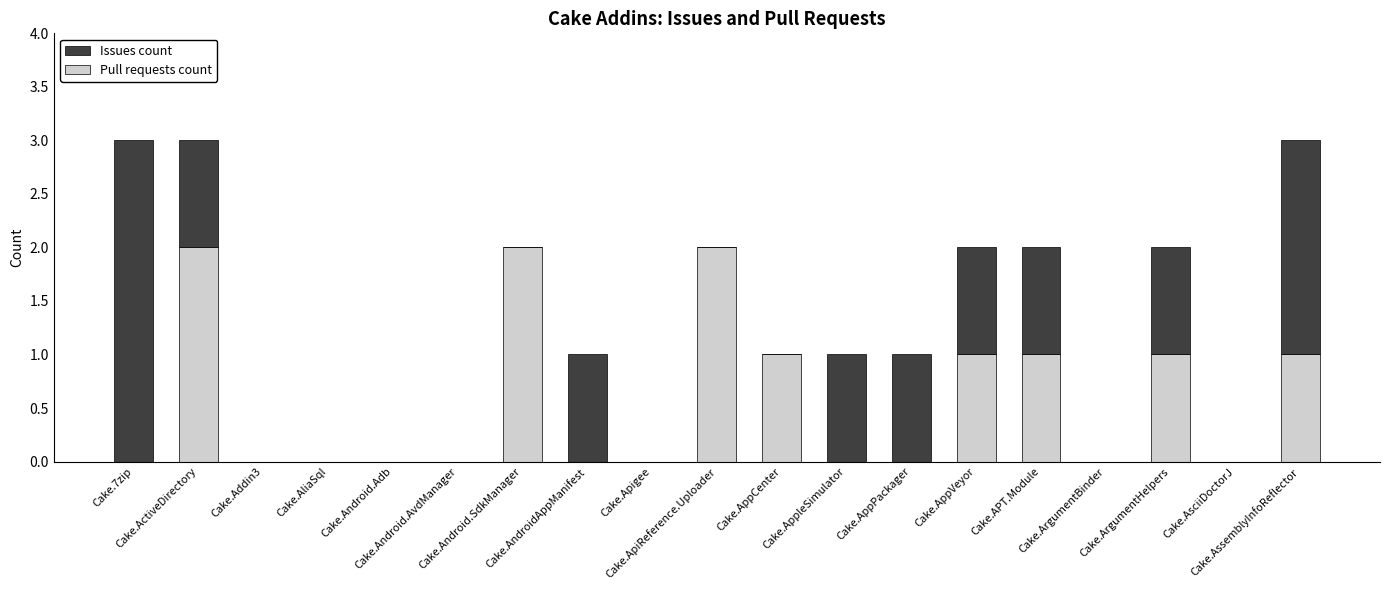

List the series in order of their overall mean, highest first.

Issues count, Pull requests count